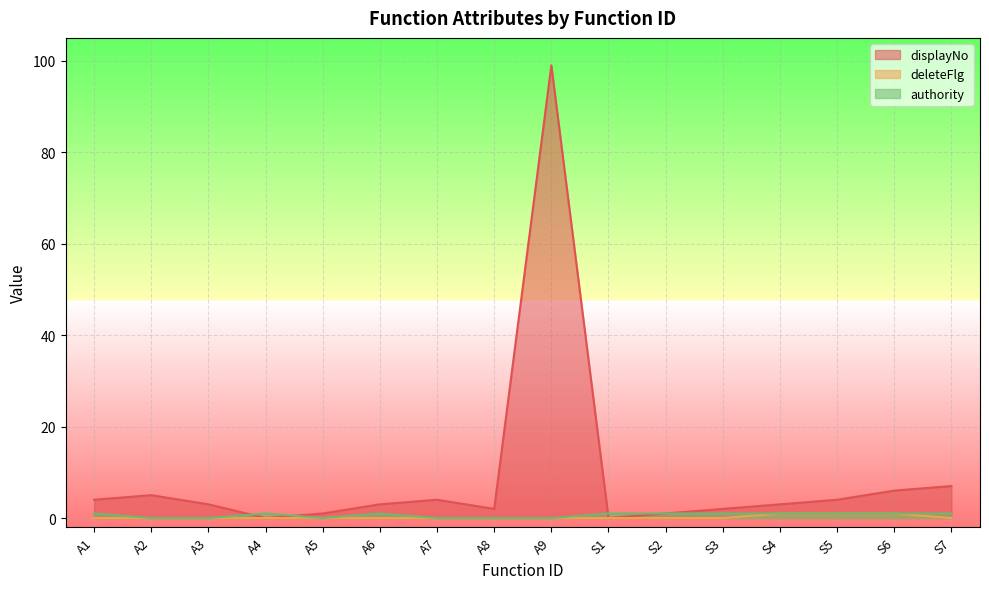

The authority series shows 1 at A1. True or false?

True